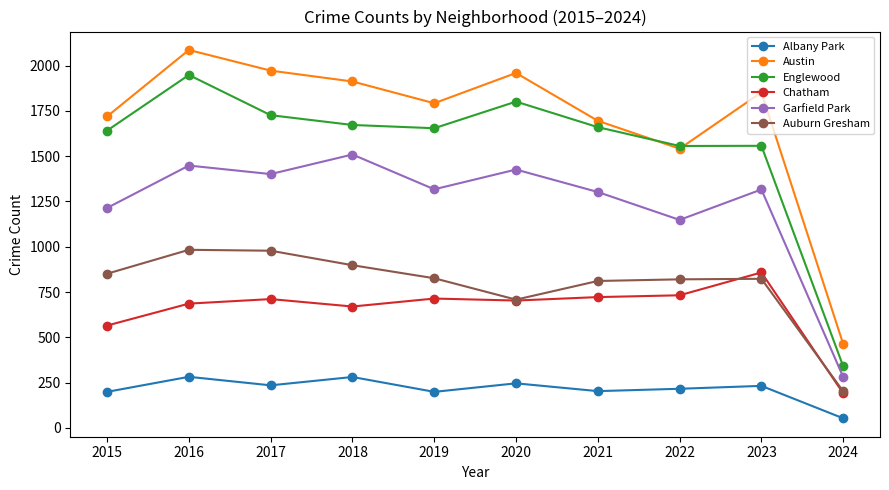

How many data points does each series have?

10